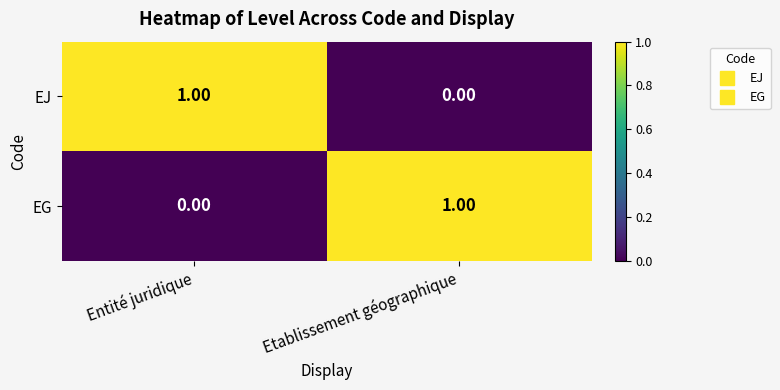

Where is EJ nearest to the value 0?

Etablissement géographique